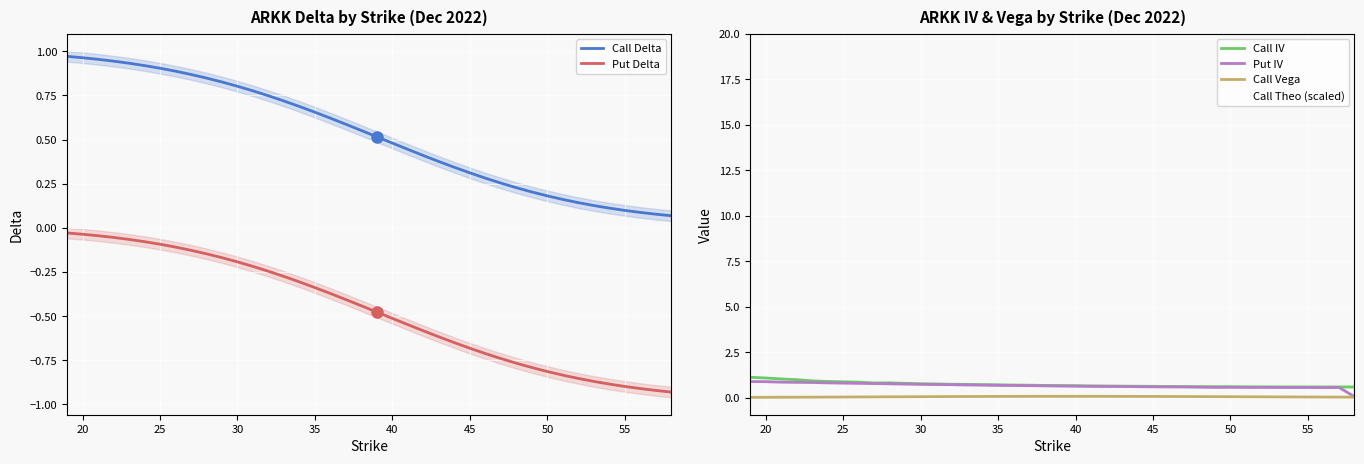

True or false: Call Delta and Put Delta intersect in this chart.

False